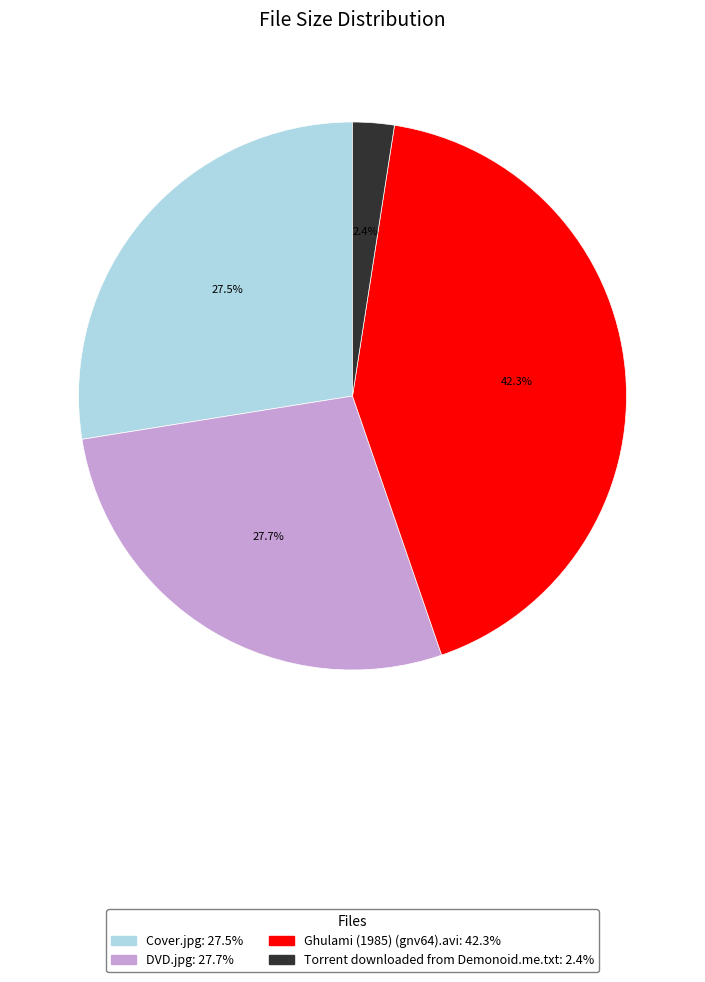

To the nearest percent, what portion does DVD.jpg represent?

28%